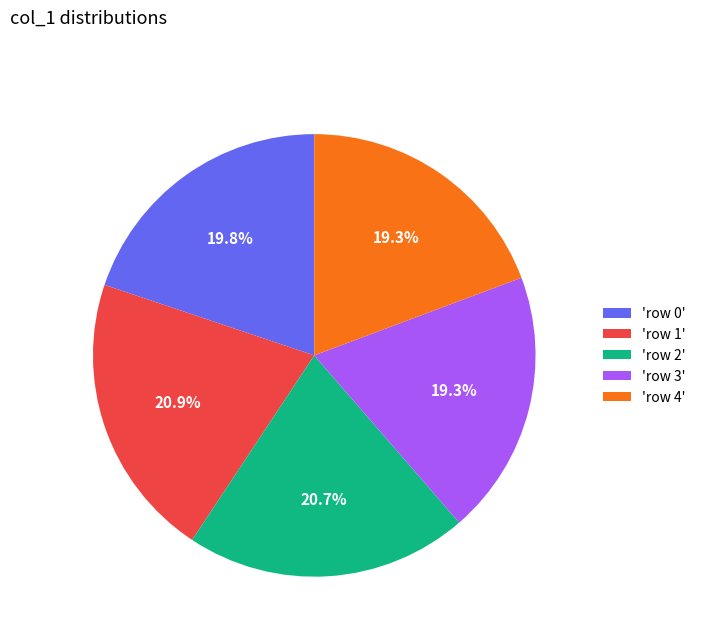

Which has a higher value, 'row 4' or 'row 0'?

'row 0'